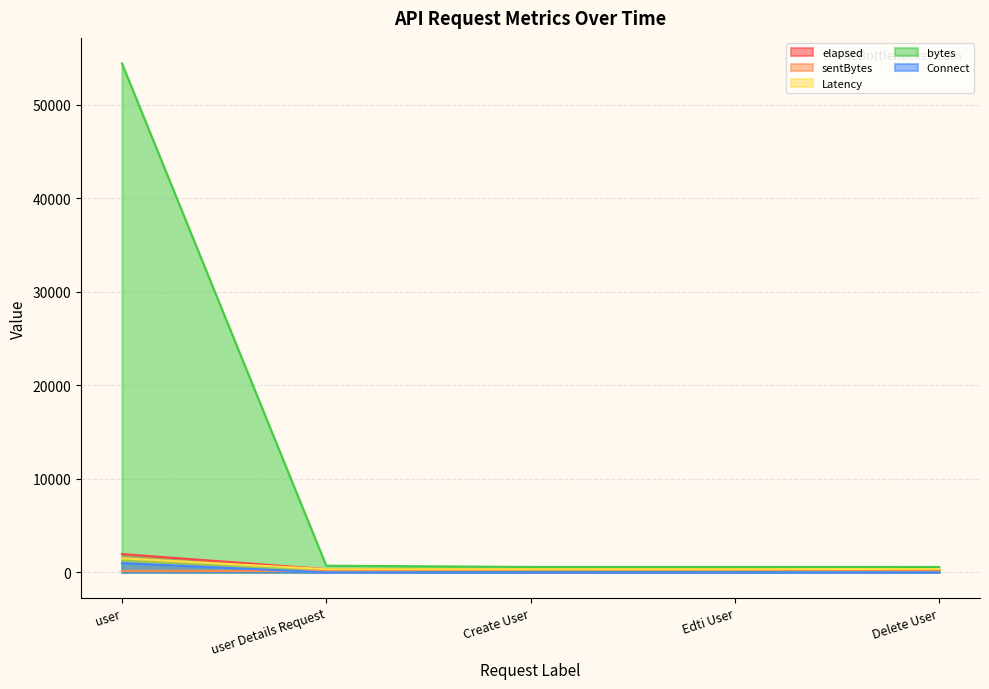

Between user and Create User, which is larger?

user